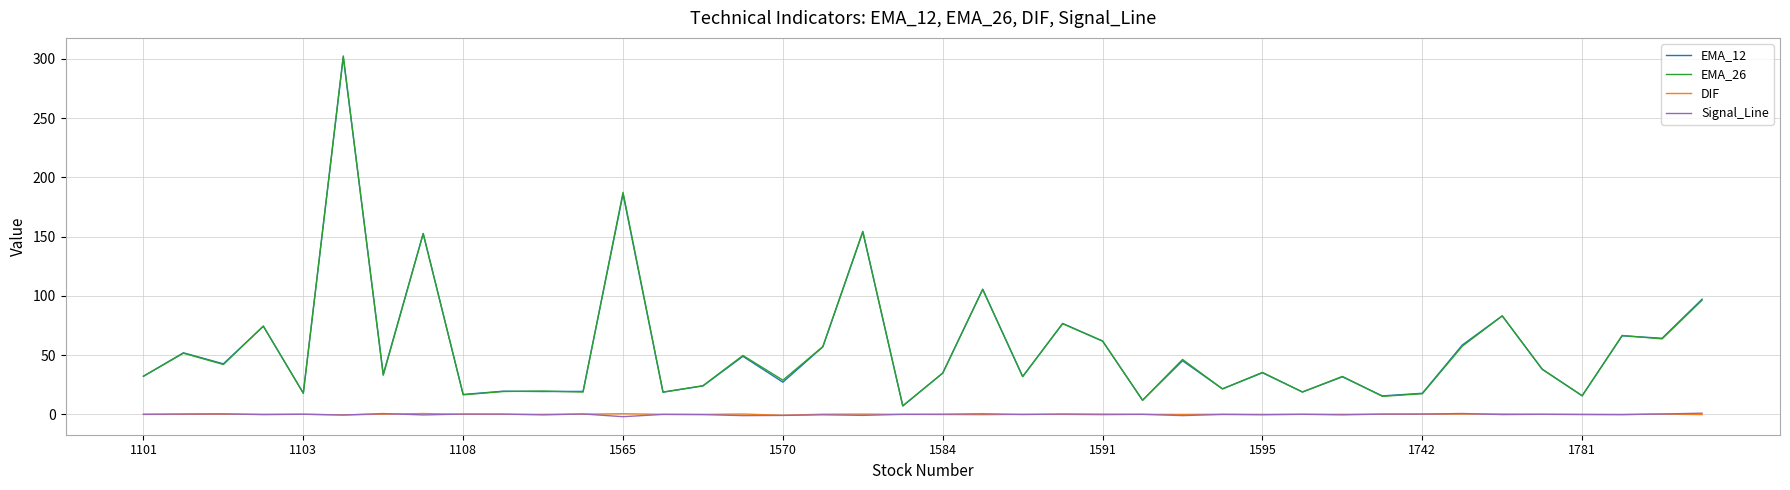

What is the maximum value for EMA_12?

301.5